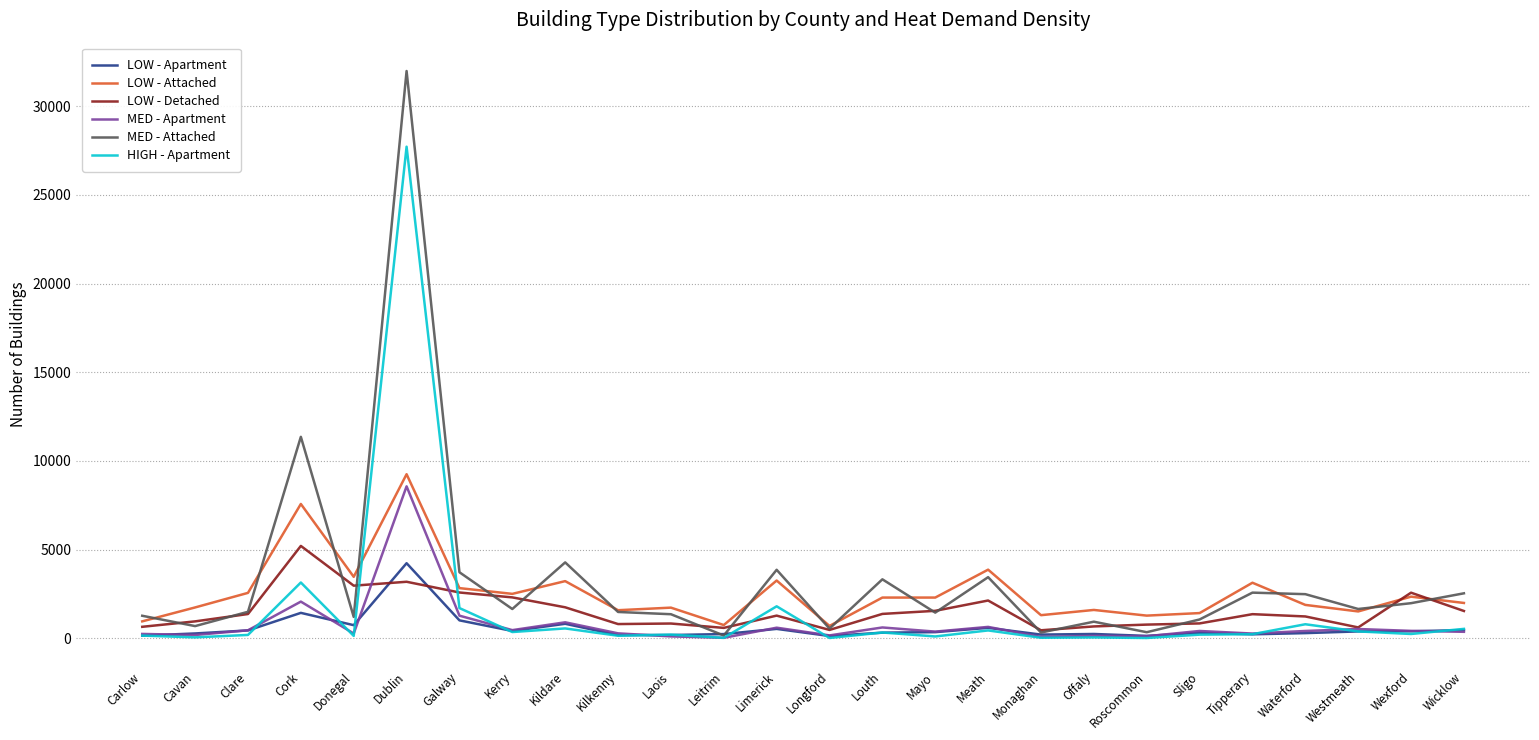

What is the difference between the highest and lowest values at Cork?

9929